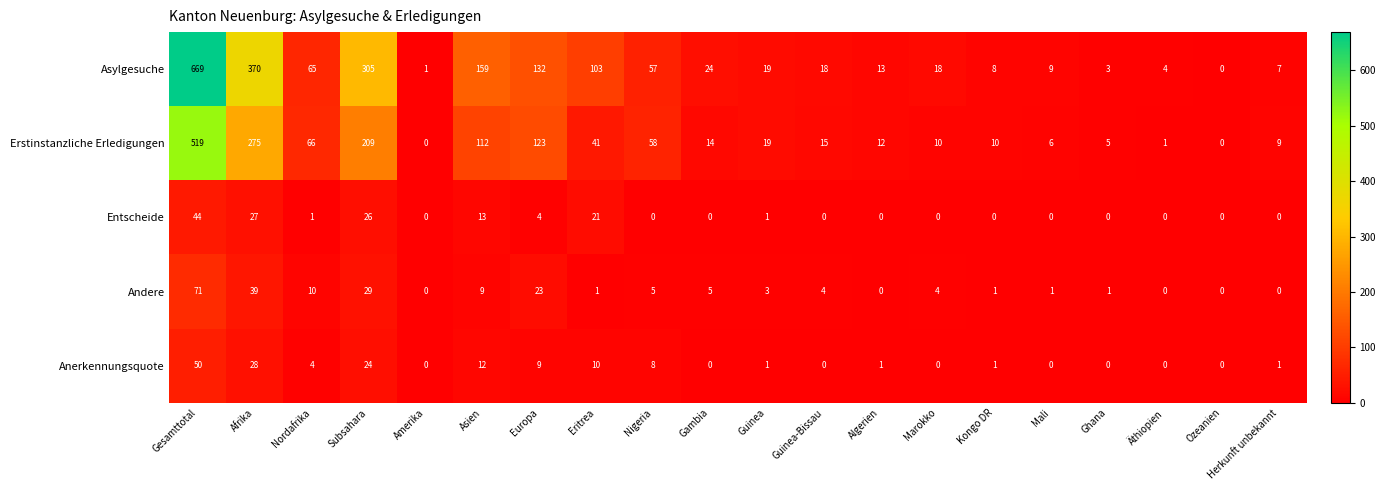

At which category does the chart reach its peak across all series?

Gesamttotal